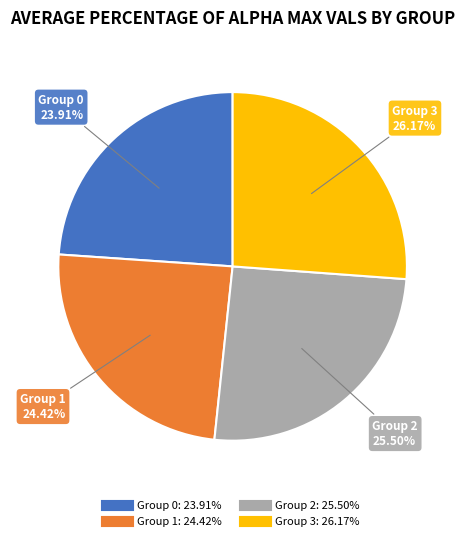

Is there a majority slice in this chart?

No